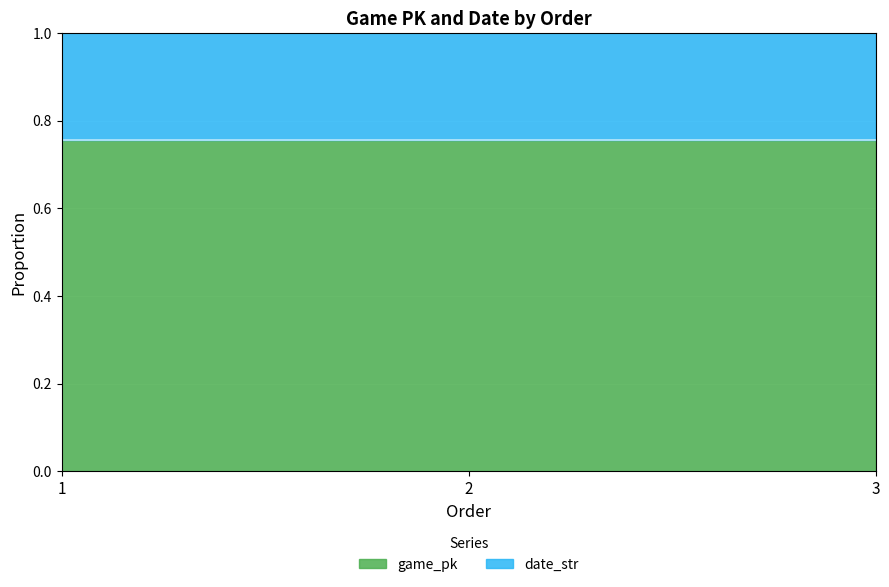

Reading left to right, extract all data points from this chart.

0.8	0.8	0.8